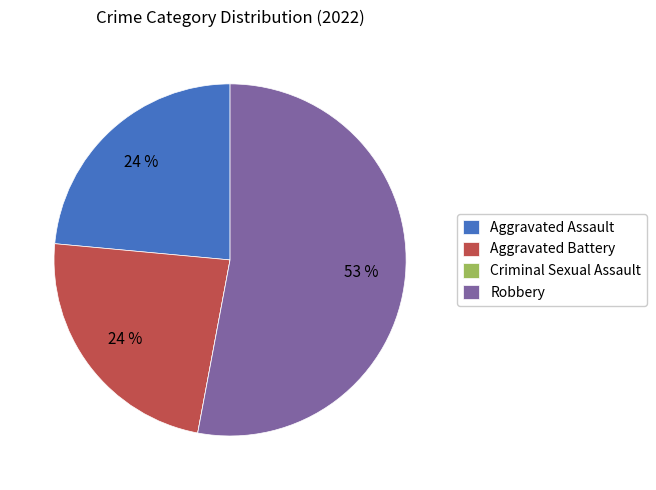

What is the majority slice?

Robbery